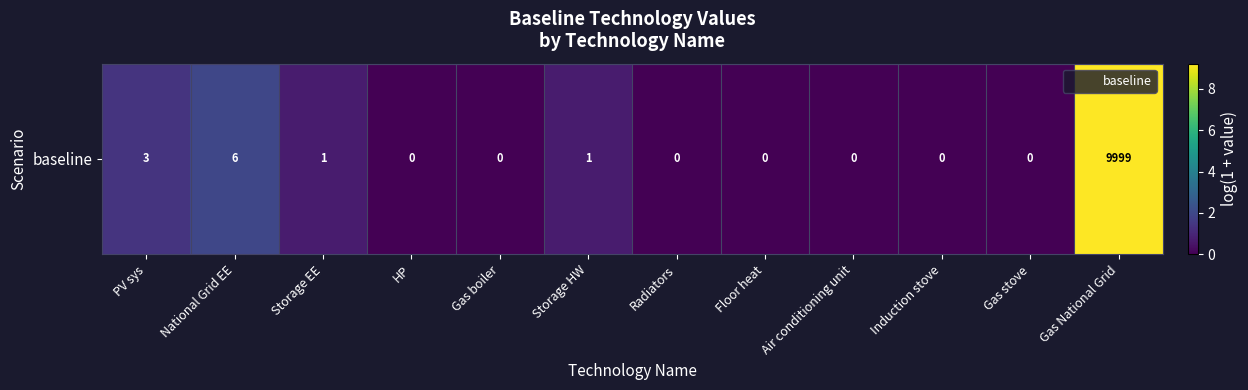

At which category does the chart reach its minimum across all series?

HP